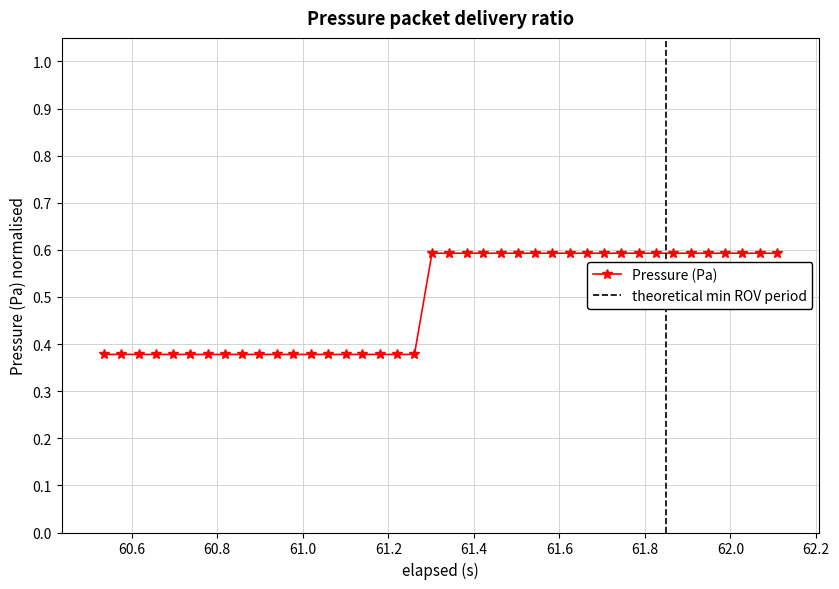

Reading left to right, what are all the values shown in this chart?

0.4	0.4	0.4	0.4	0.4	0.4	0.4	0.4	0.4	0.4	0.4	0.4	0.4	0.4	0.4	0.4	0.4	0.4	0.4	0.6	0.6	0.6	0.6	0.6	0.6	0.6	0.6	0.6	0.6	0.6	0.6	0.6	0.6	0.6	0.6	0.6	0.6	0.6	0.6	0.6